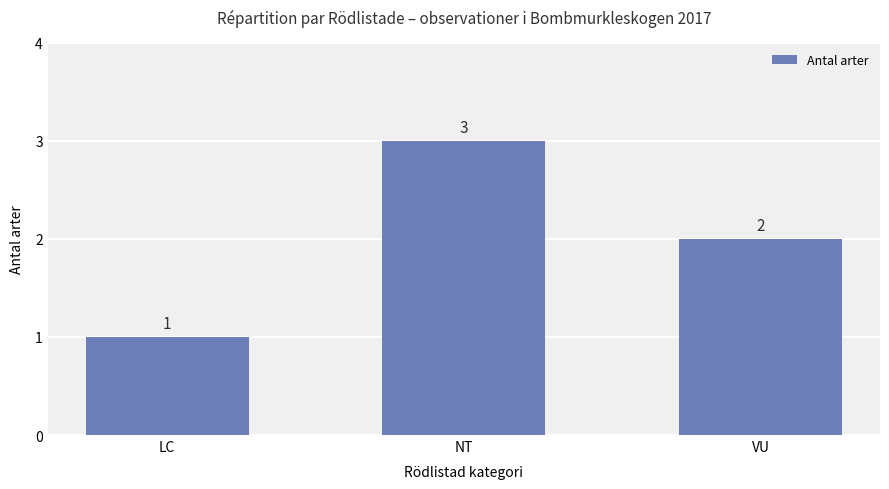

What is the difference between the second highest and minimum values?

1